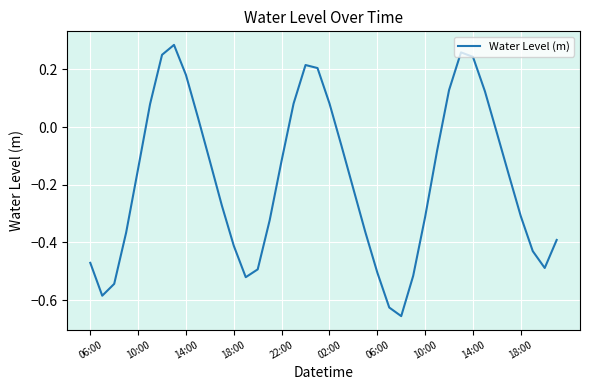

What is the difference between the maximum and minimum values?

0.9